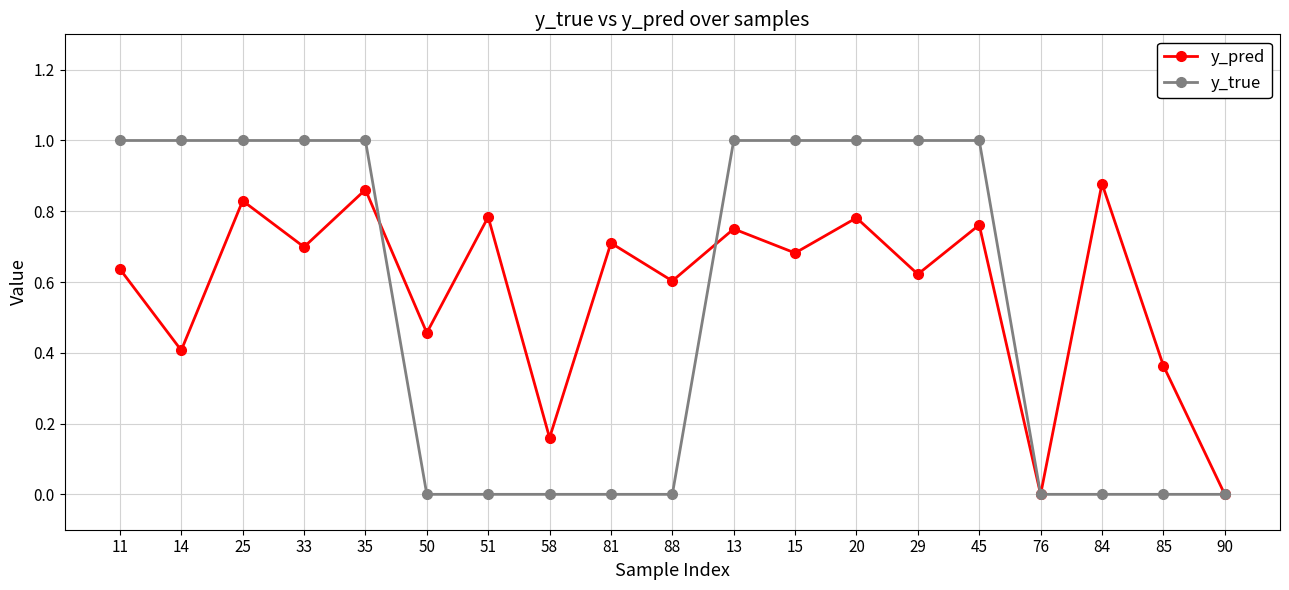

Where is the first local minimum for y_pred?

14